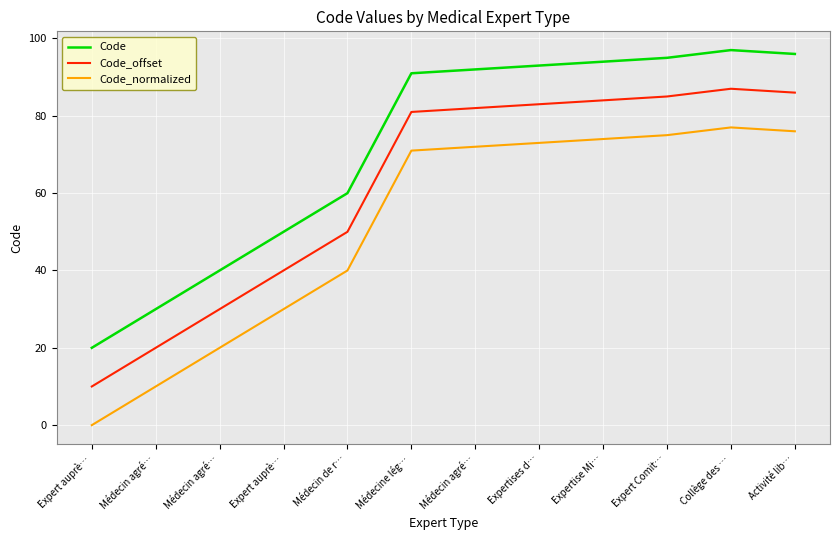

What are all the series names shown in the legend?

Code, Code_offset, Code_normalized